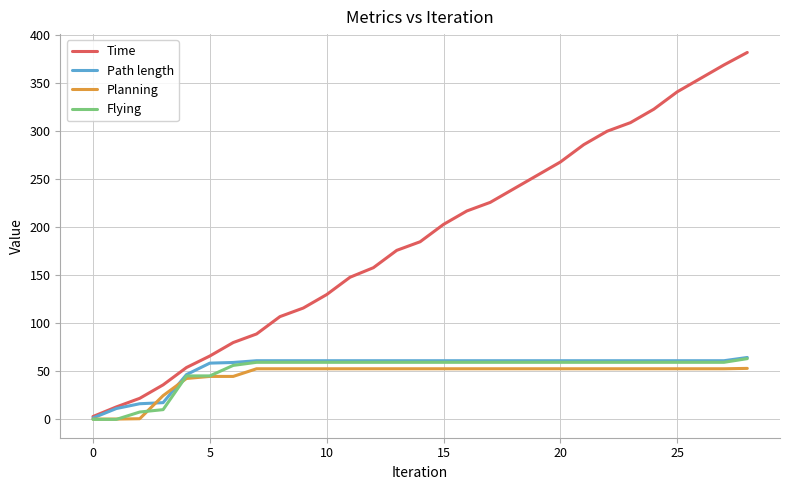

What is the maximum value shown in the chart?

382.0